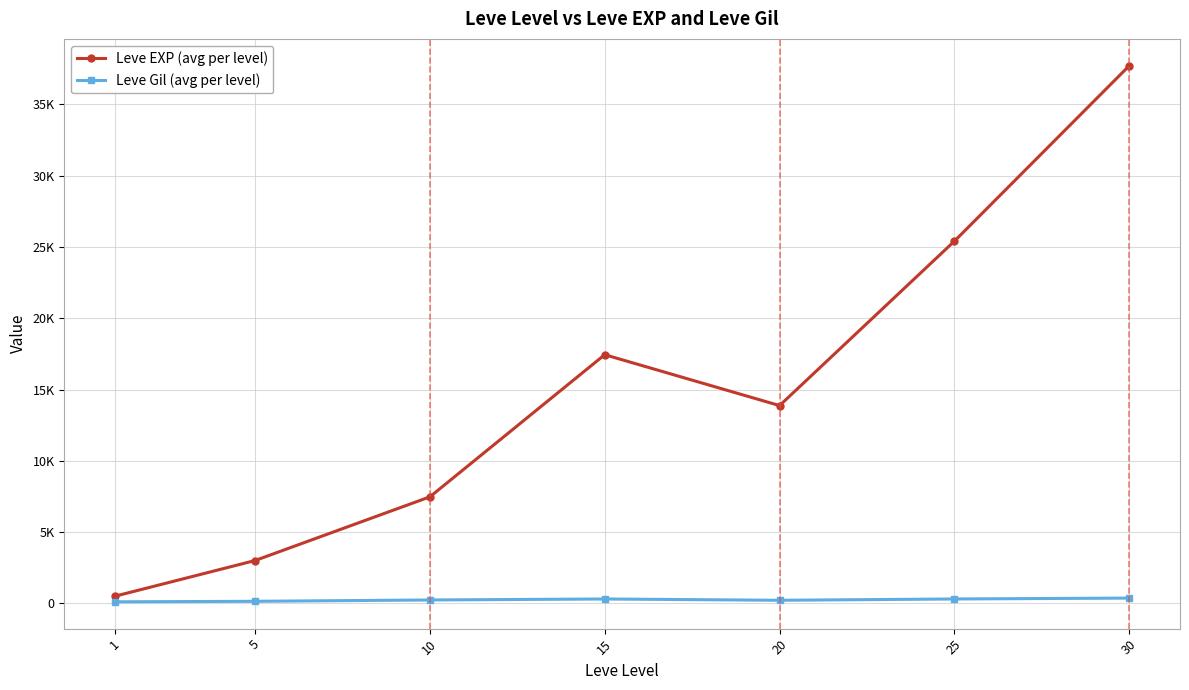

What is the maximum value for Leve Gil (avg per level)?

375.2